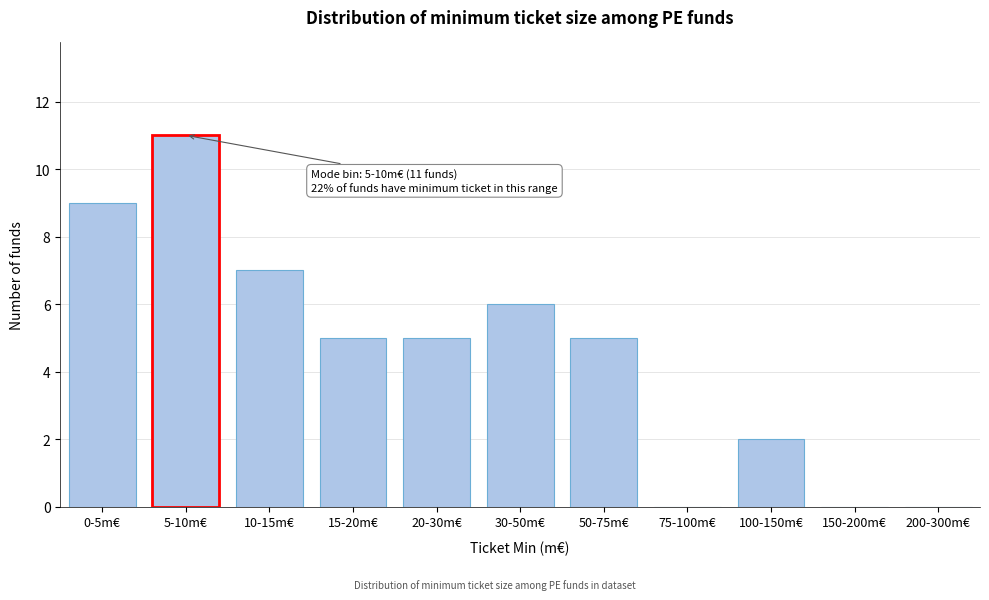

Reading left to right, list all the values displayed in this chart.

0-5m€=9	5-10m€=11	10-15m€=7	15-20m€=5	20-30m€=5	30-50m€=6	50-75m€=5	75-100m€=0	100-150m€=2	150-200m€=0	200-300m€=0